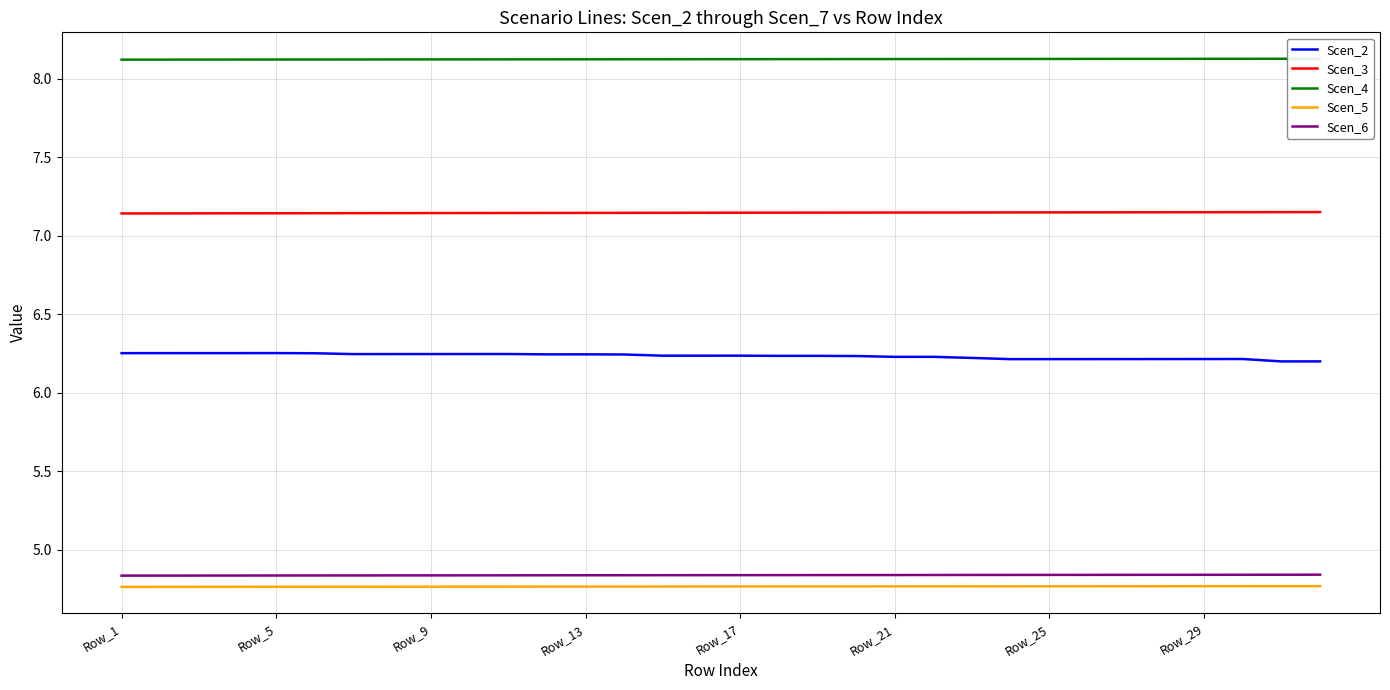

True or false: Scen_2 and Scen_3 intersect in this chart.

False